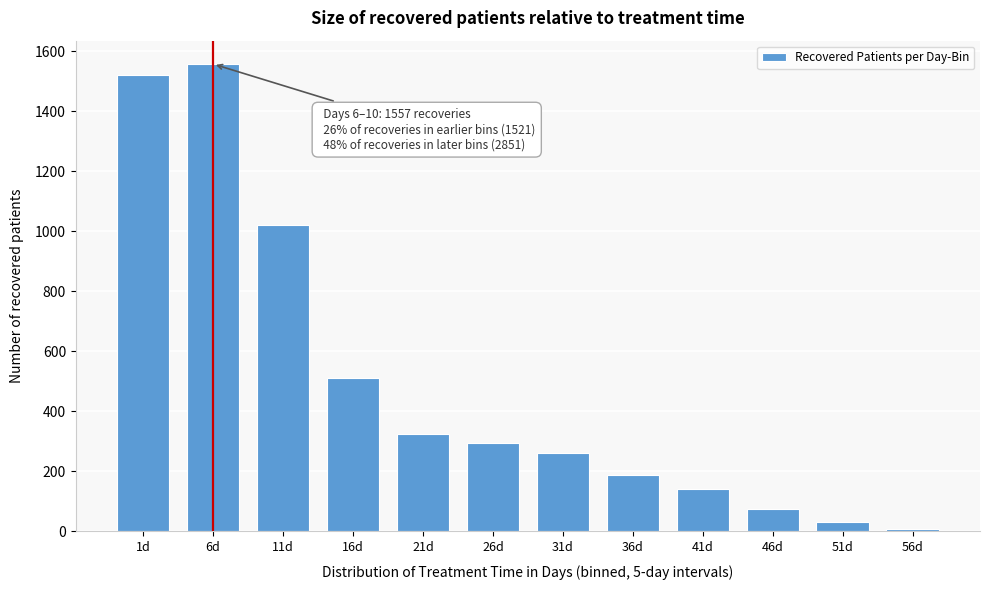

Reading right to left, what are all the values shown in this chart?

56d=9	51d=30	46d=75	41d=140	36d=188	31d=261	26d=293	21d=324	16d=511	11d=1020	6d=1557	1d=1521